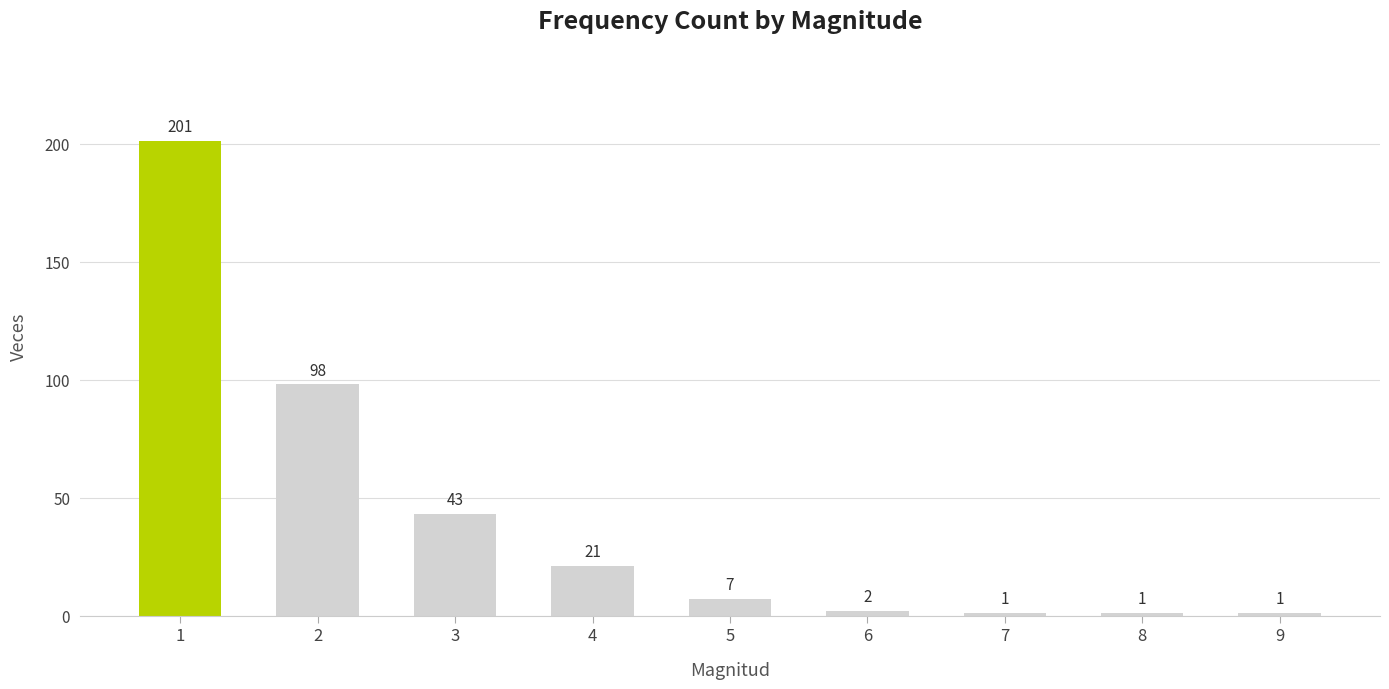

Between 8 and 3, which is larger?

3